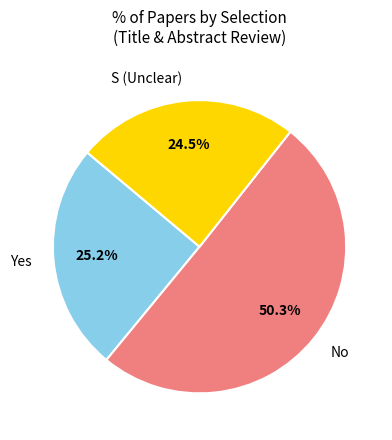

True or false: No accounts for 66% of the total.

False